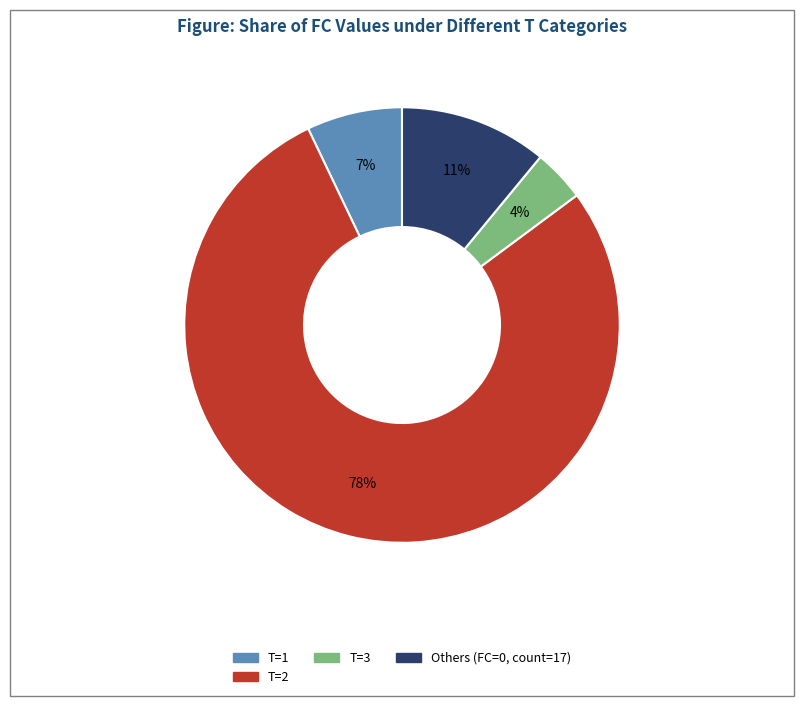

Is there a majority slice in this chart?

Yes